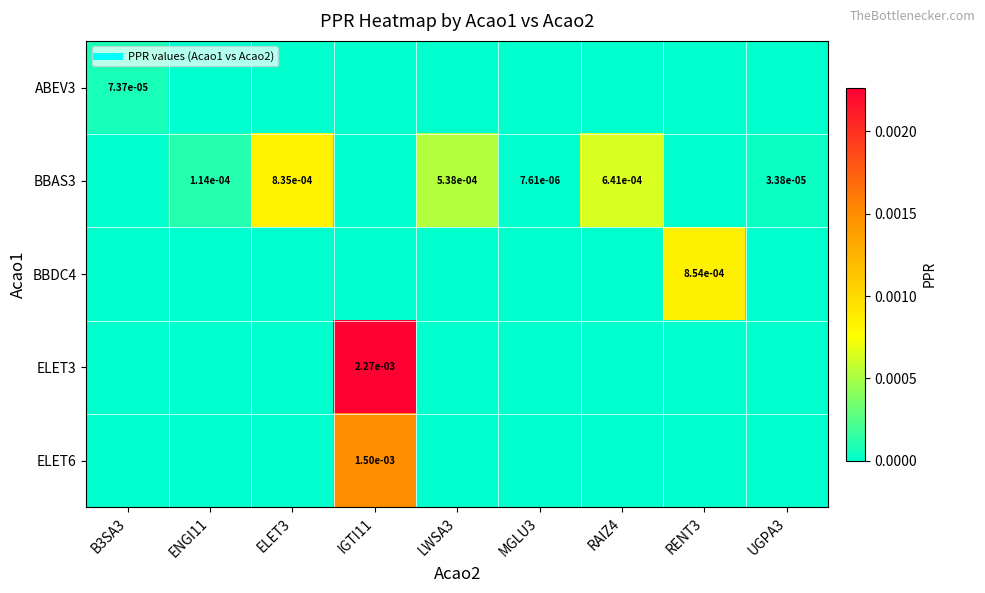

Rank the series by their maximum value, from highest to lowest.

ELET3, ELET6, BBDC4, BBAS3, ABEV3